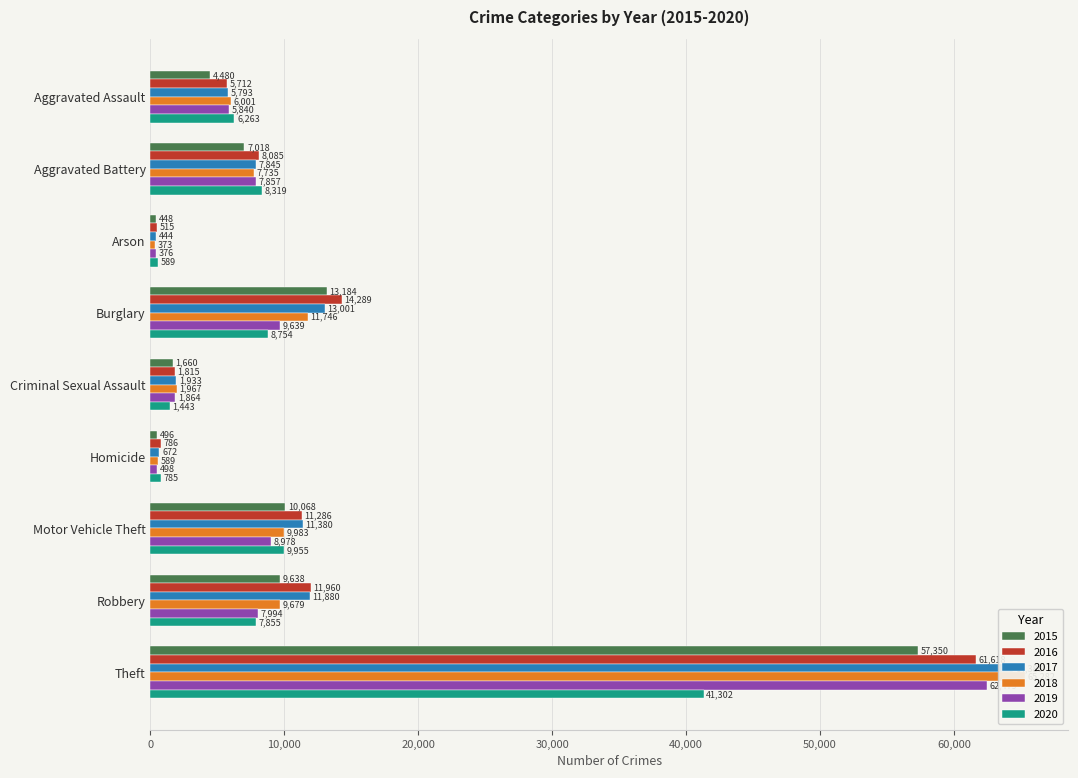

Where does the 2019 series first go above 7857?

Burglary